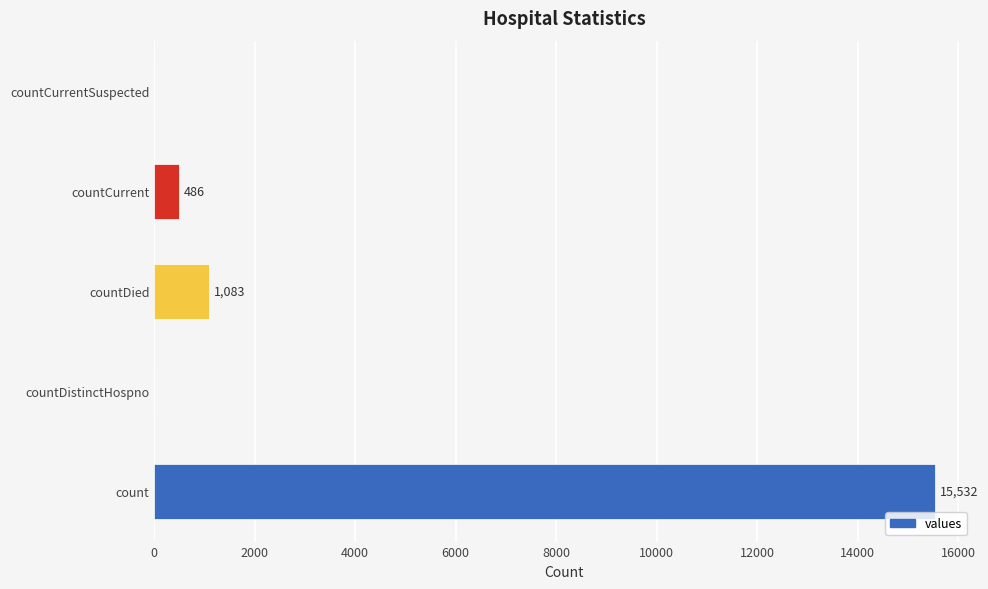

Count the number of categories in the chart.

5